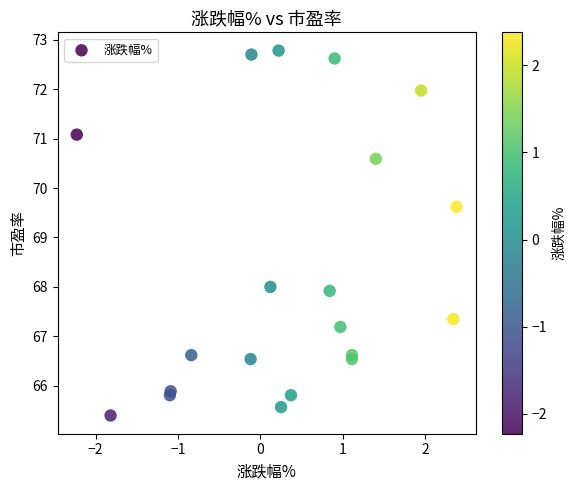

What Y value in the scatter plot is closest to 69?

69.6